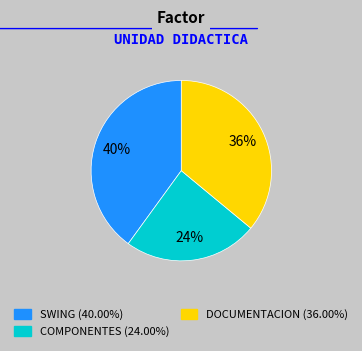

Is the sum of DOCUMENTACION and SWING greater than half?

Yes